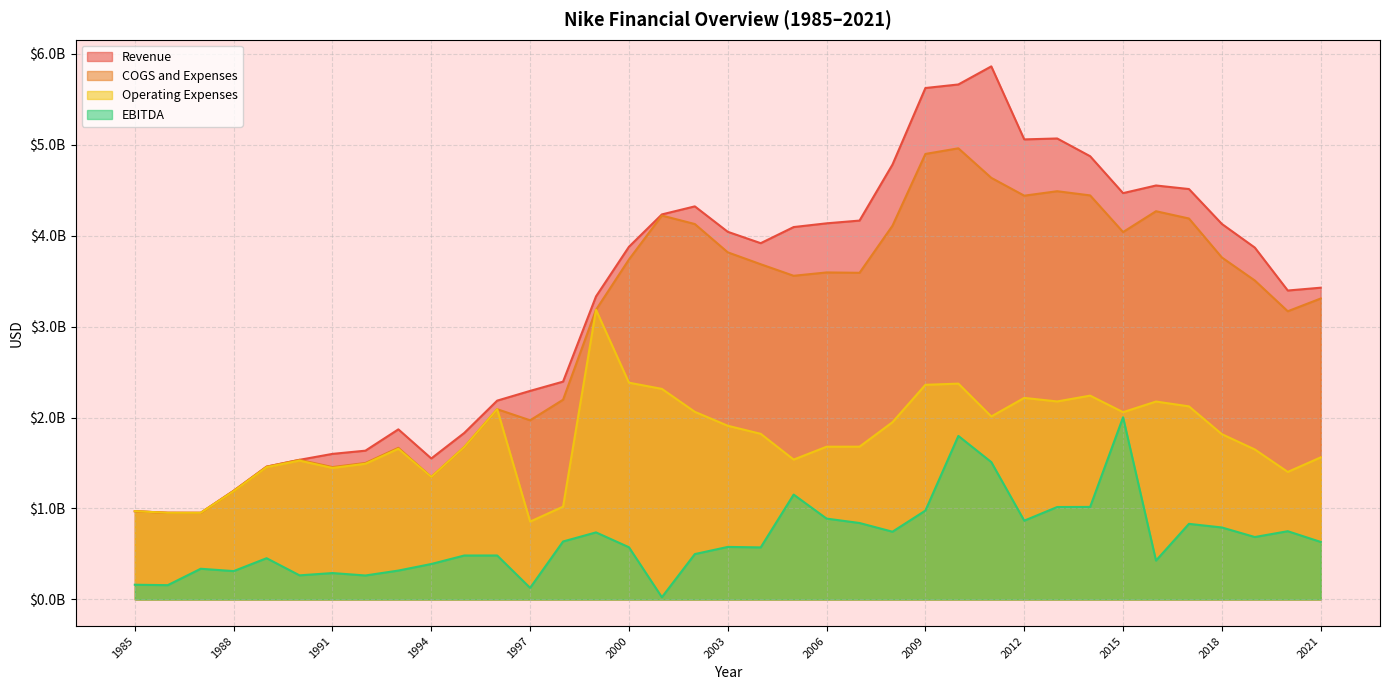

True or false: COGS and Expenses has a value of 976986756 at 1992.

False